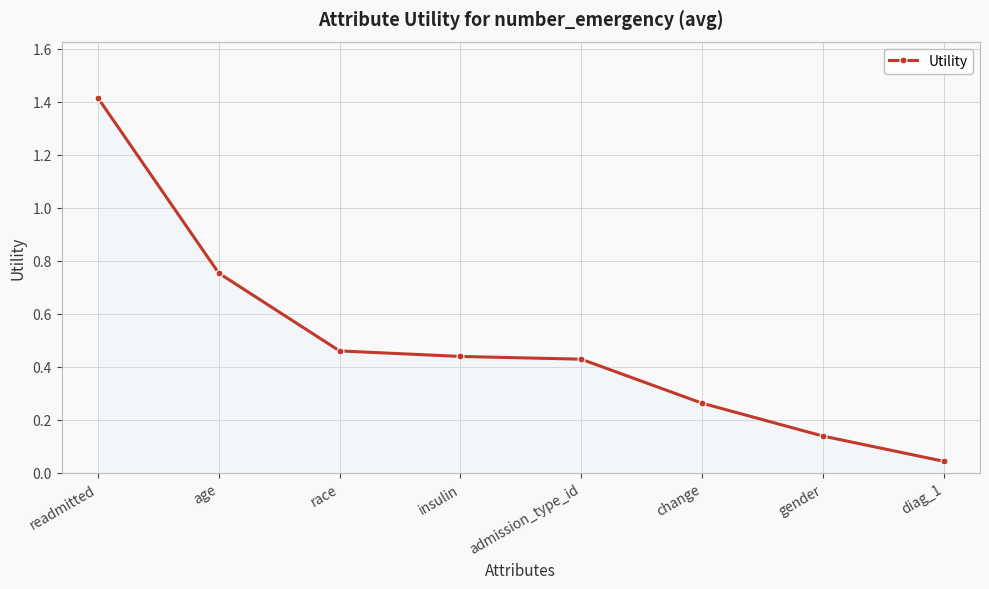

What is the value of the 1st point from the left?

1.4